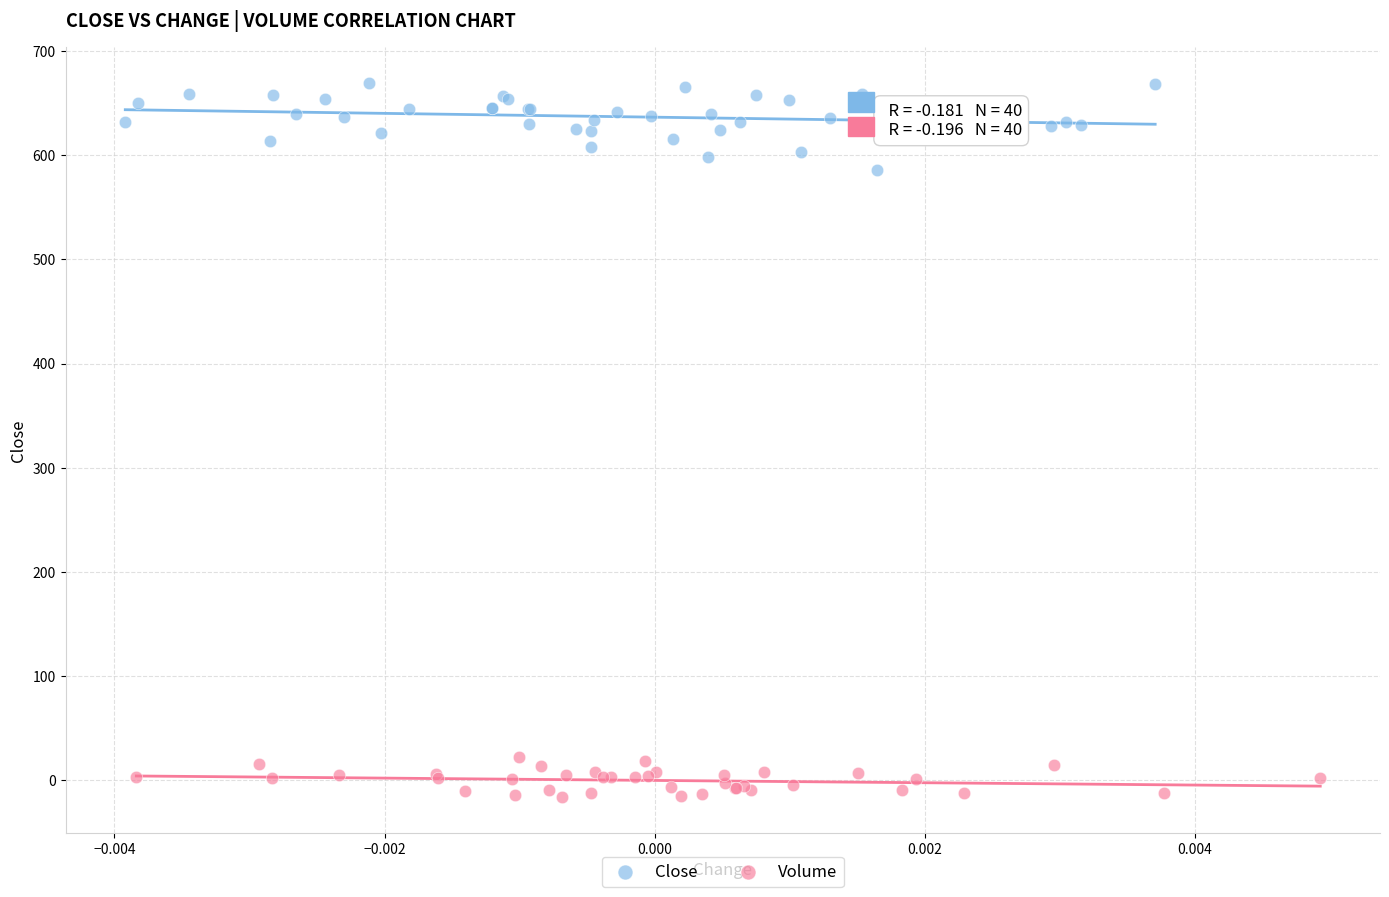

Which series reaches the minimum Y coordinate?

Volume